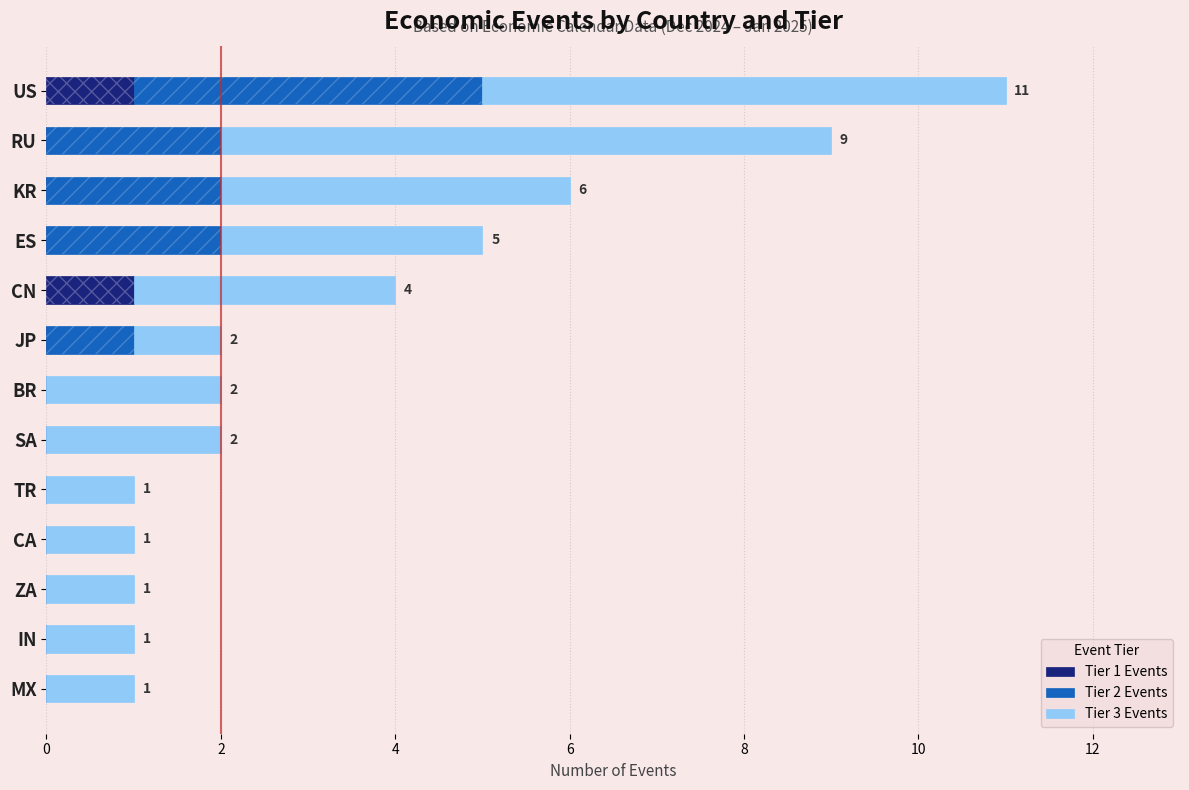

How many bars are there in each group?

3